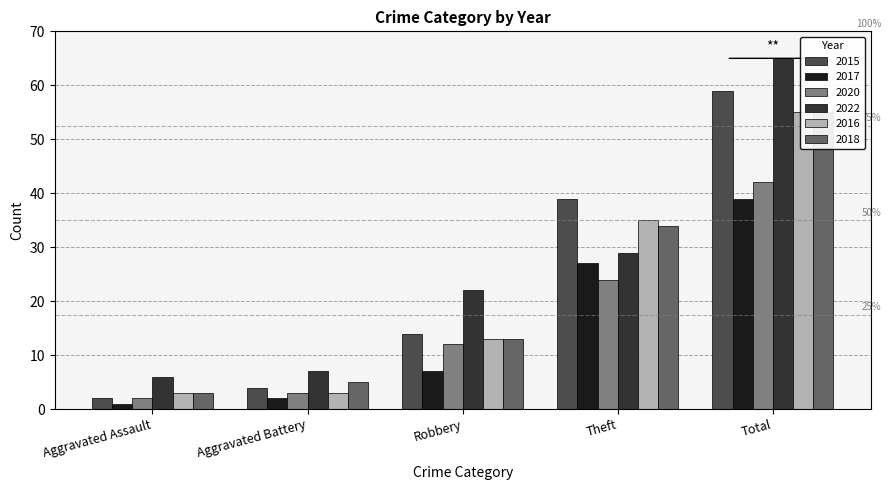

What are all the series names shown in the legend?

2015, 2017, 2020, 2022, 2016, 2018